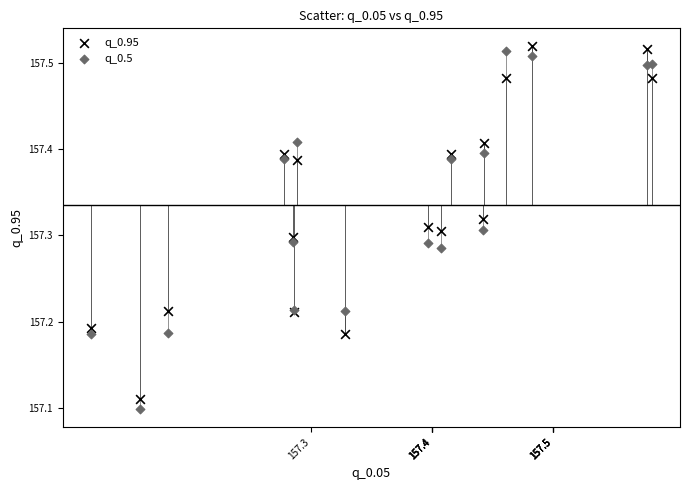

What is the X range (max minus min) for the scatter plot?

0.5